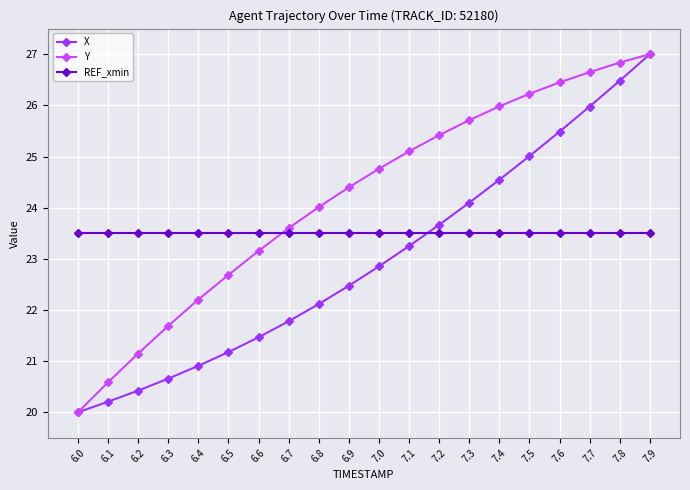

True or false: X and REF_xmin cross at least once.

True